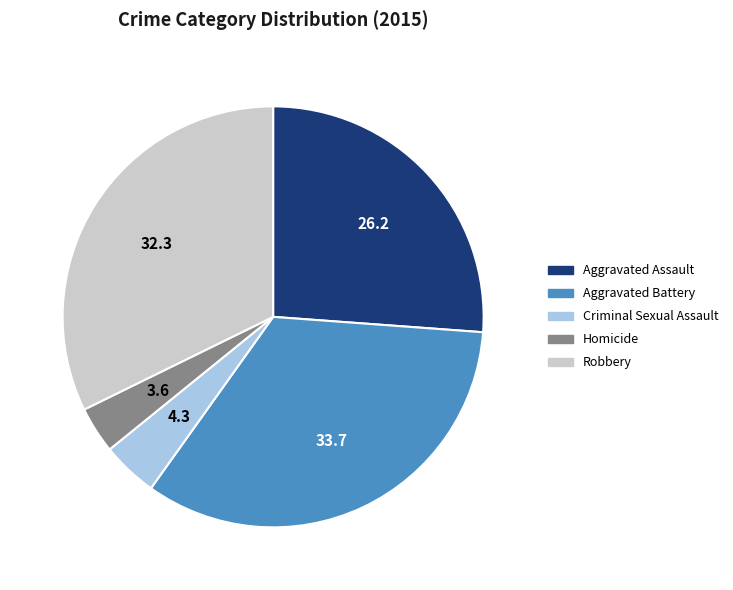

Which has a higher value, Aggravated Assault or Homicide?

Aggravated Assault